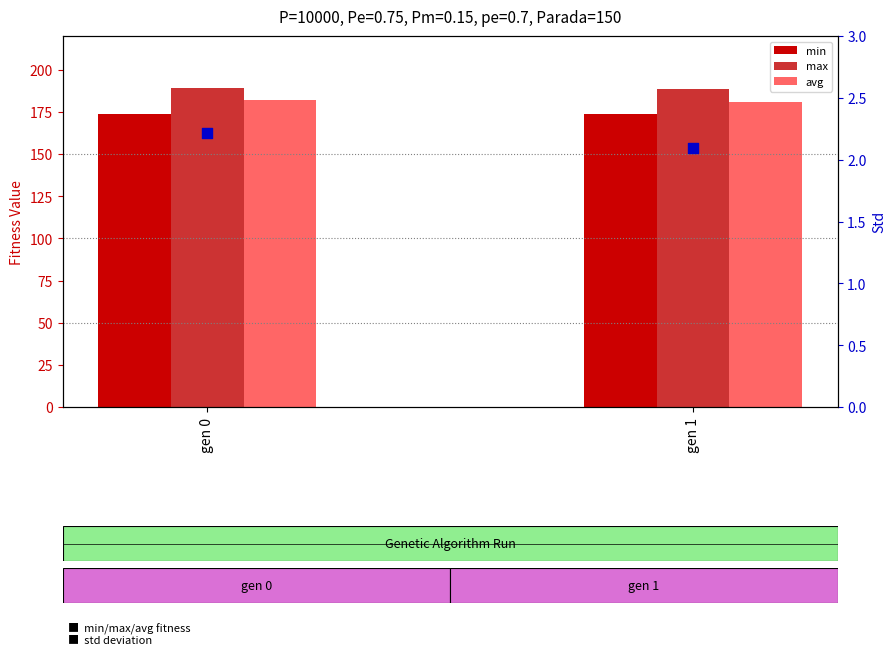

Which series has the widest spread of Y values?

avg